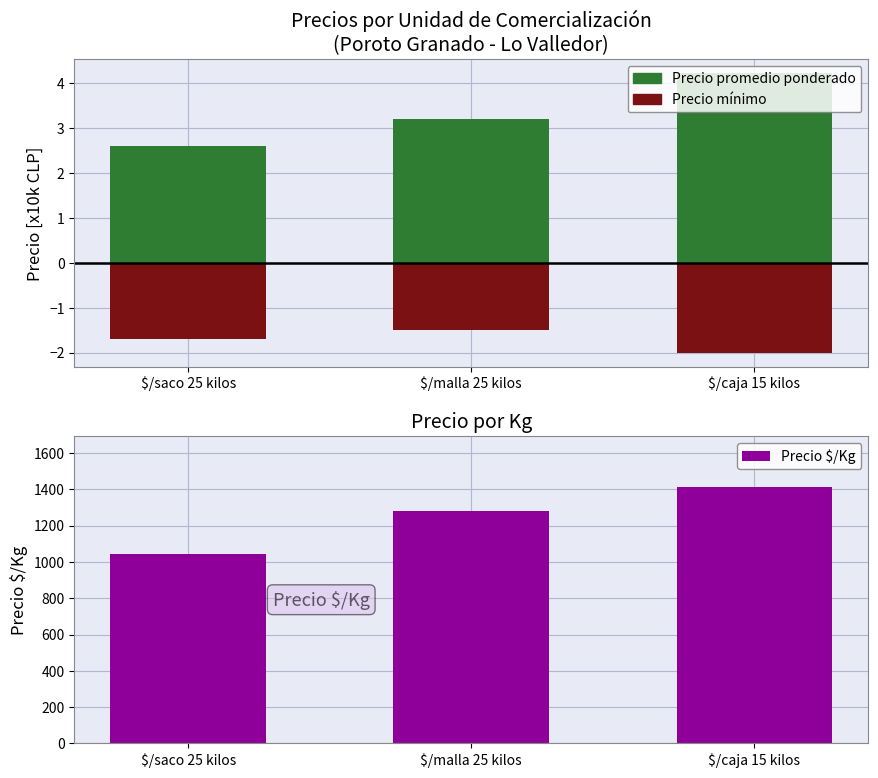

What is the difference between the second highest and minimum values in the Precio mínimo series?

0.3